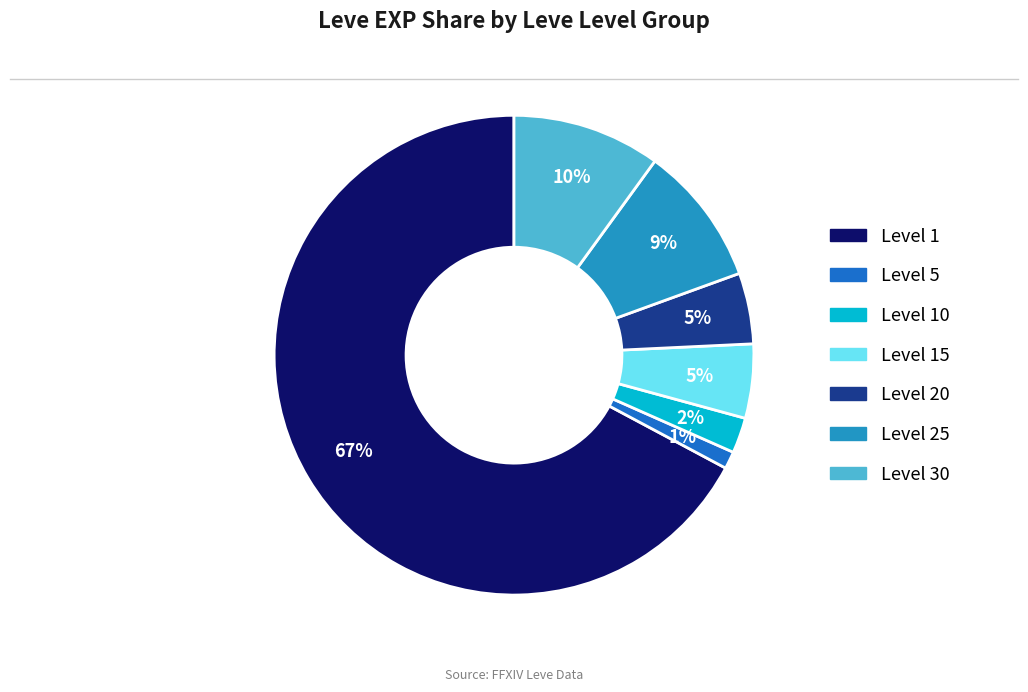

To the nearest percent, what is the average slice percentage?

14%